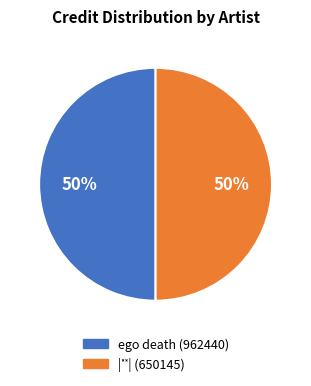

To the nearest percent, what is the average slice percentage?

50%